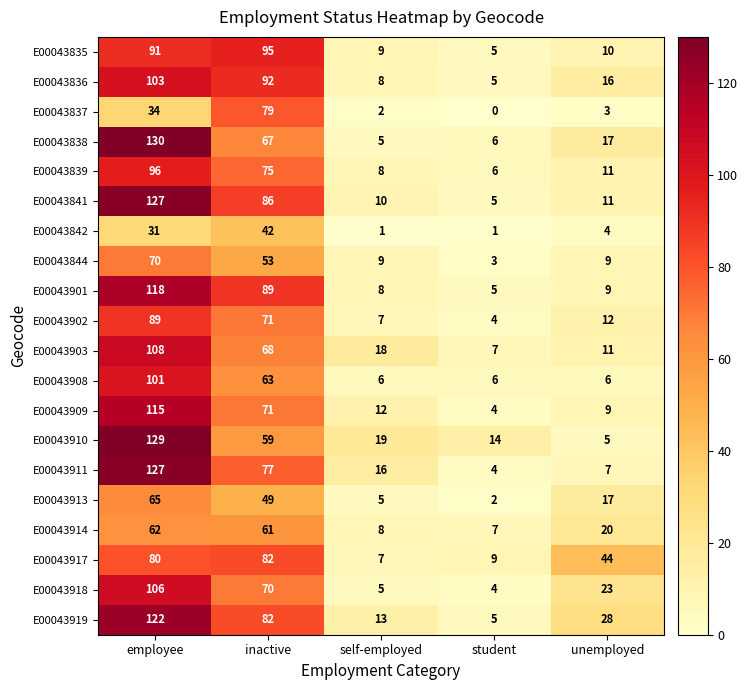

Which series changed the most between student and unemployed?

E00043917